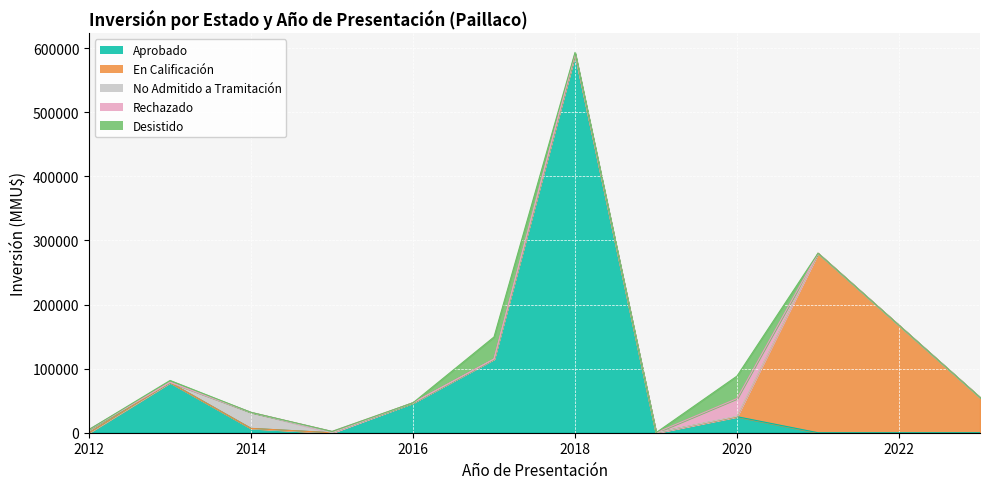

What is the difference between the highest and lowest values at 2021?

280000